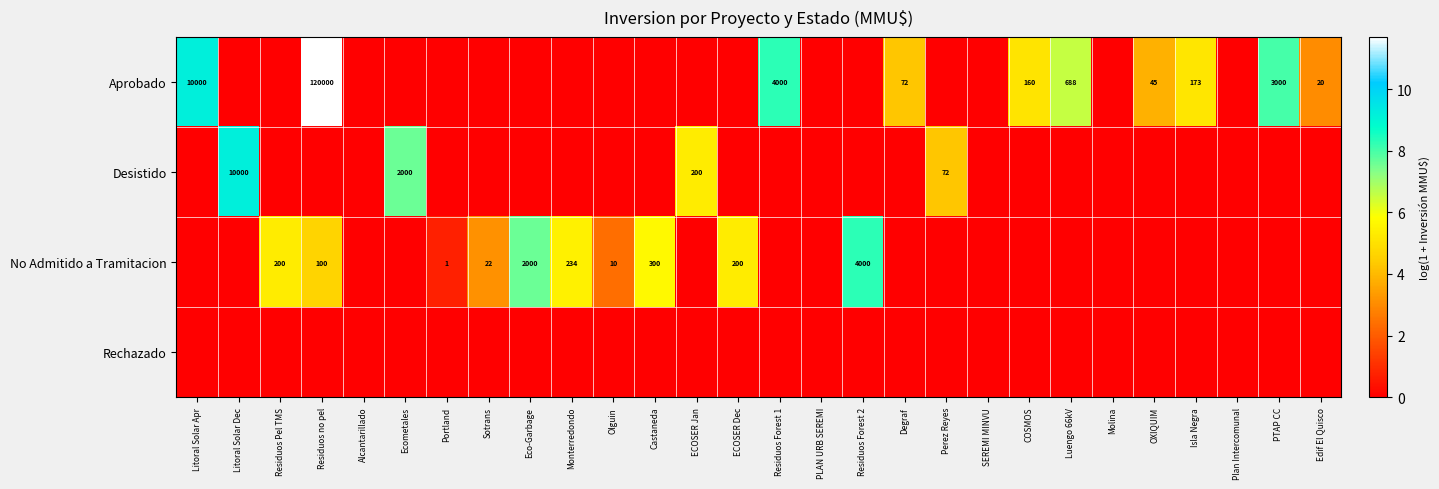

True or false: Desistido has a value of 200 at ECOSER Jan.

True